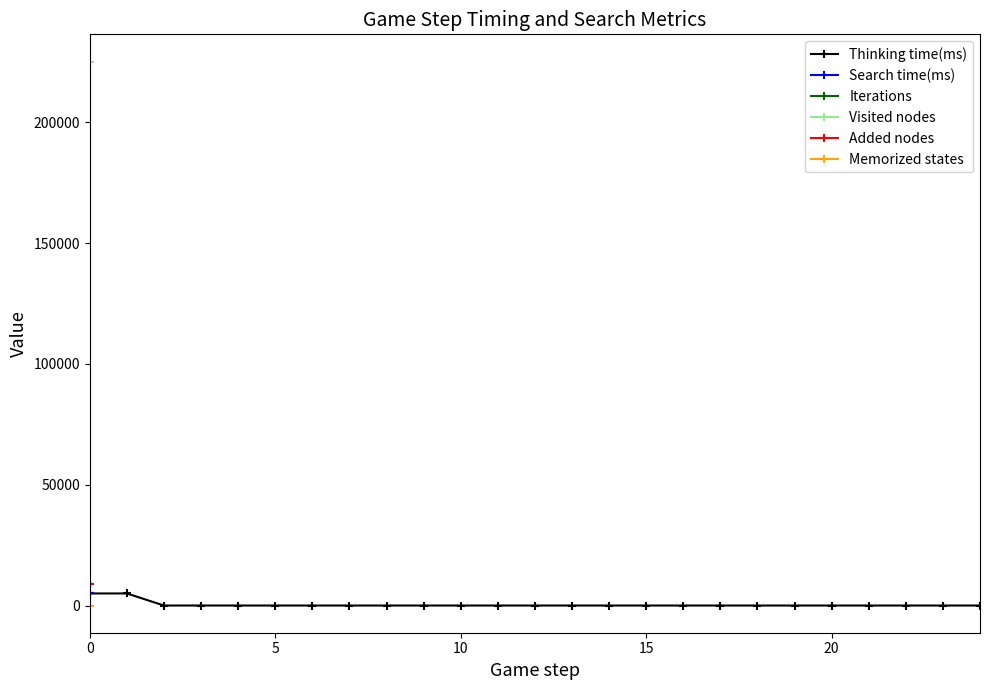

In Thinking time(ms), how many points are lower than both neighbors (excluding endpoints)?

6